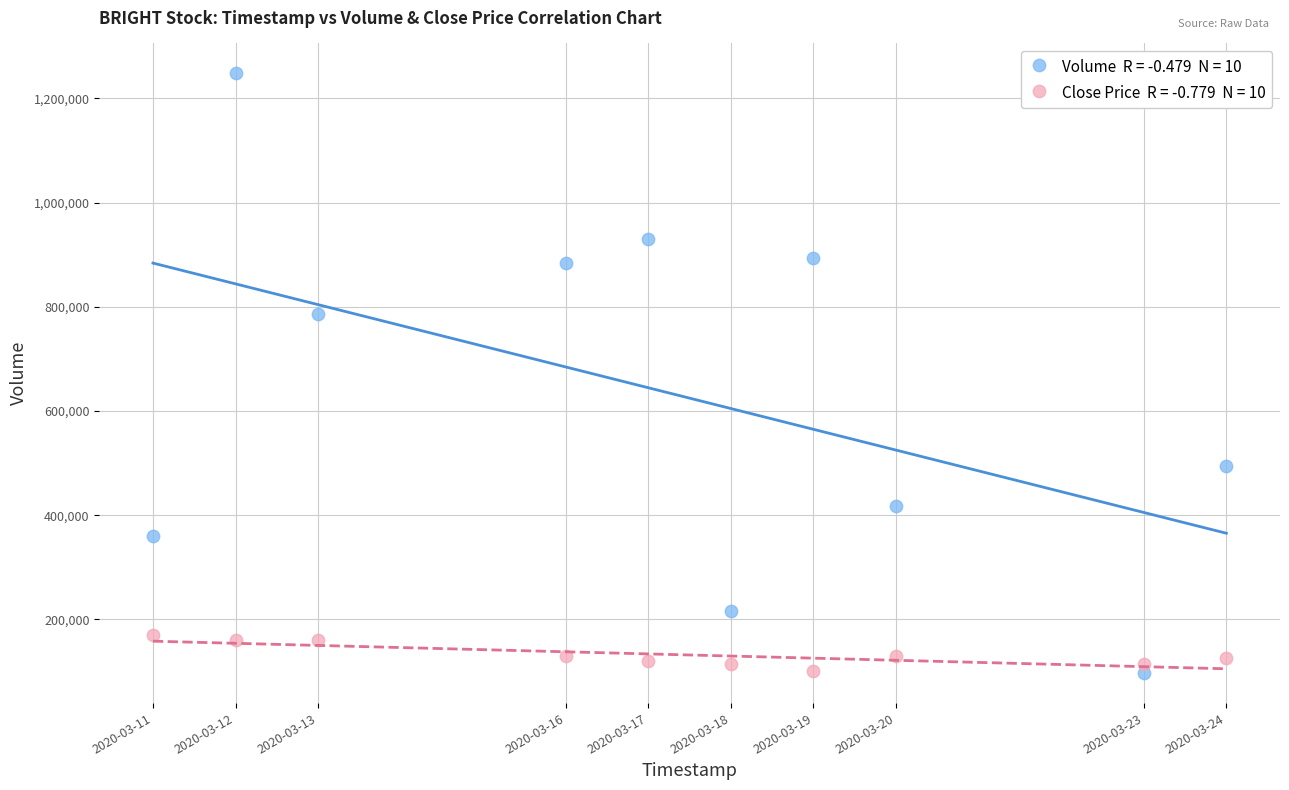

Across all data points, what is the range of Y values (max minus min)?

1150800